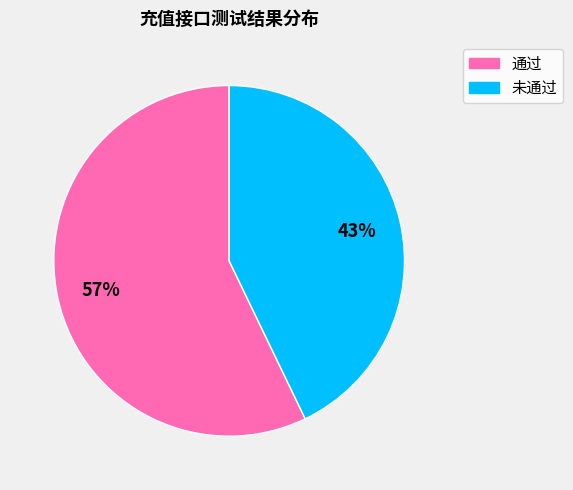

What percentage is the 未通过 slice, to the nearest percent?

43%